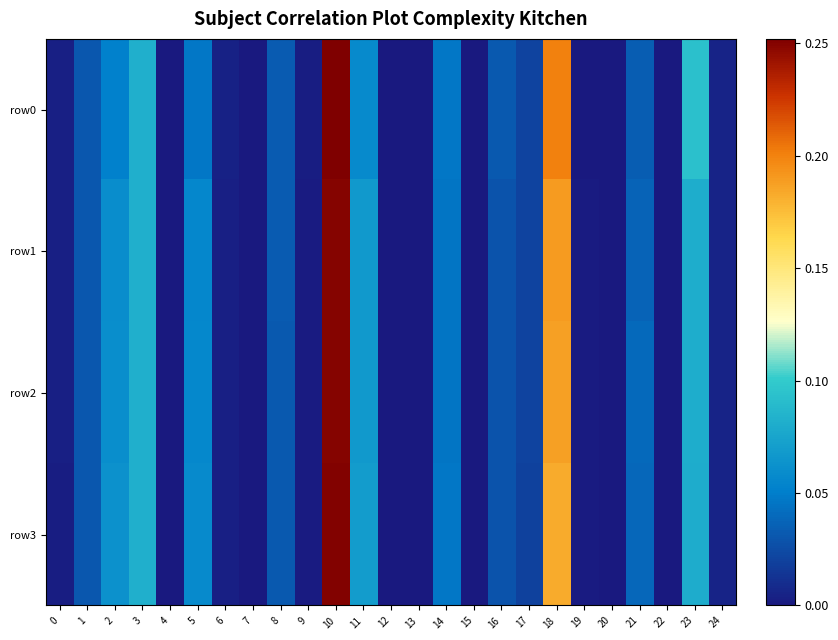

Which series has the largest range (max minus min)?

row0